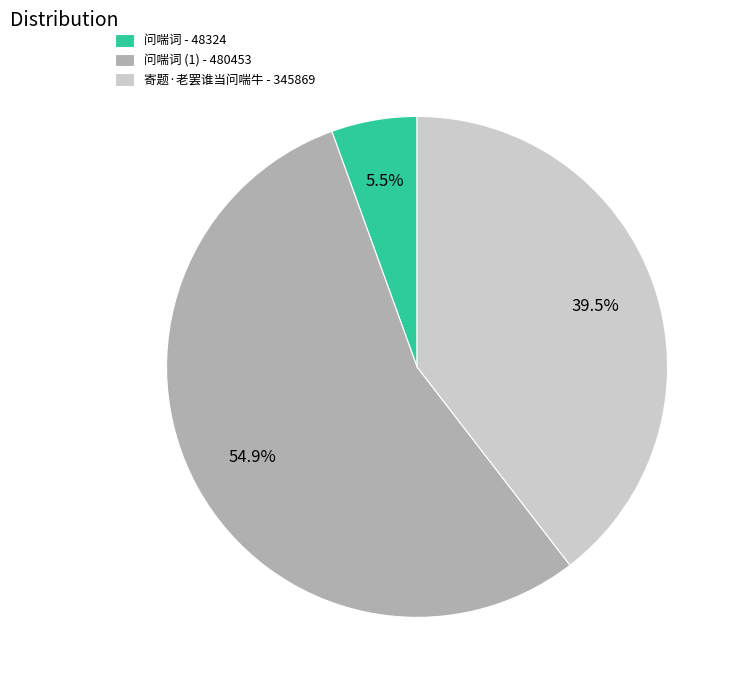

Is there a majority slice in this chart?

Yes